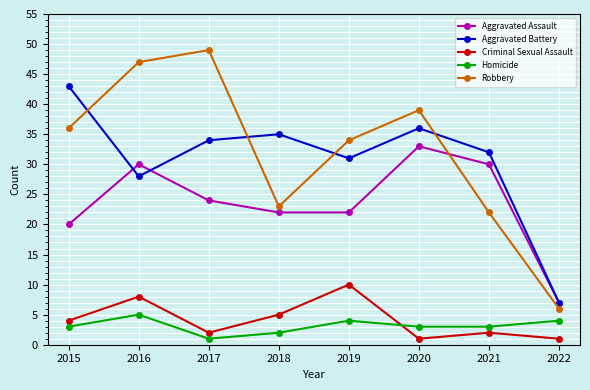

True or false: Robbery and Criminal Sexual Assault cross at least once.

False